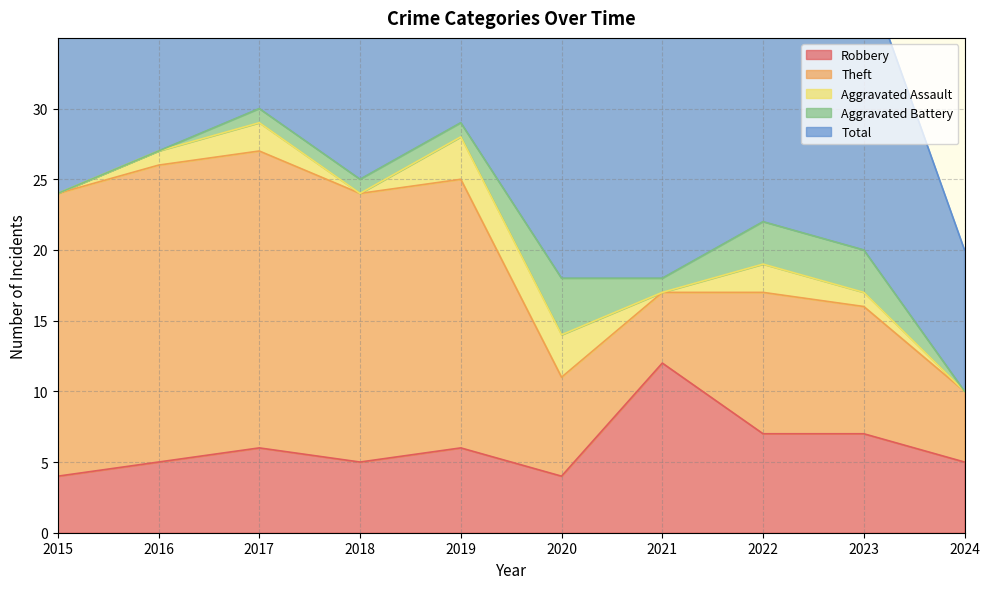

Which series has the widest spread of values?

Total